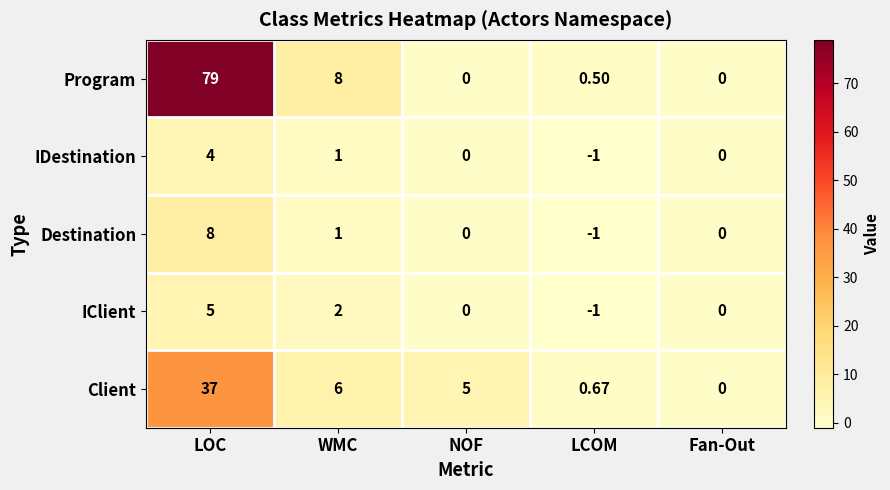

How many negative values does the Destination series have?

1